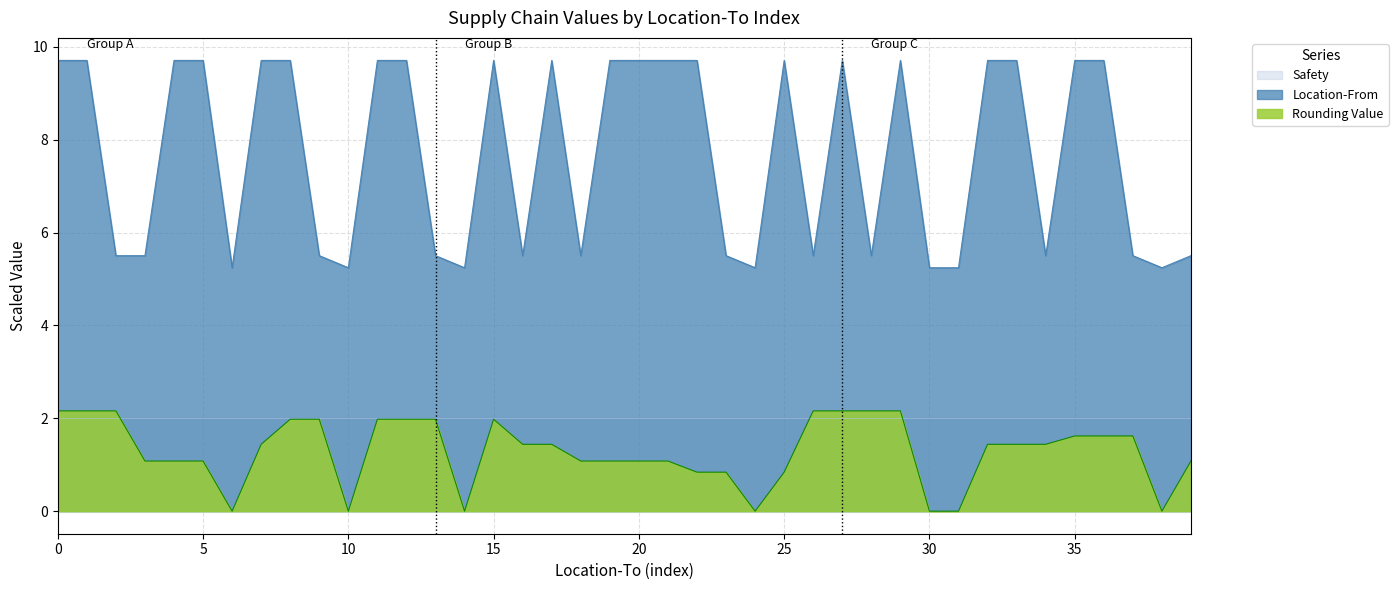

What is the highest value of the Safety series?

2.0